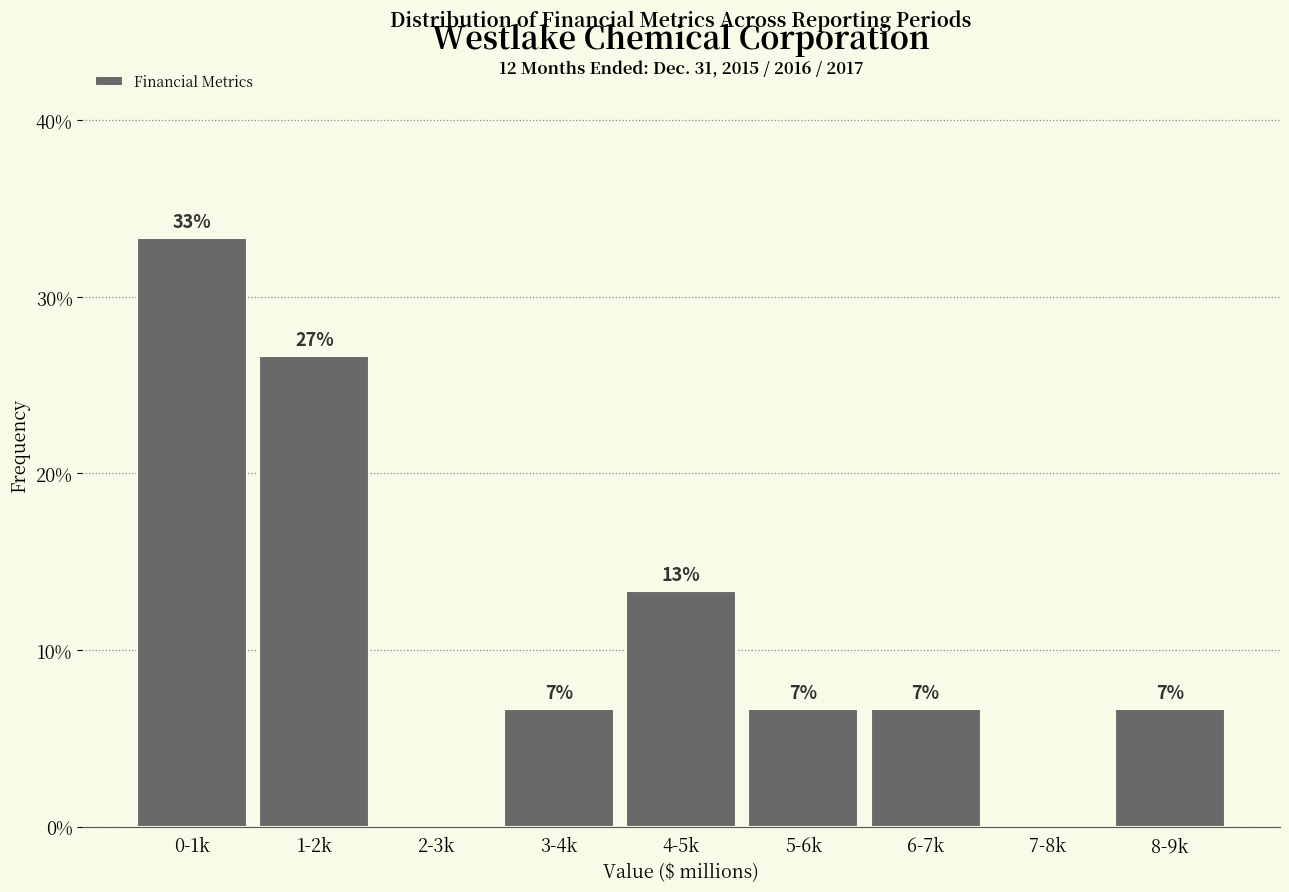

Are the bars horizontal?

No